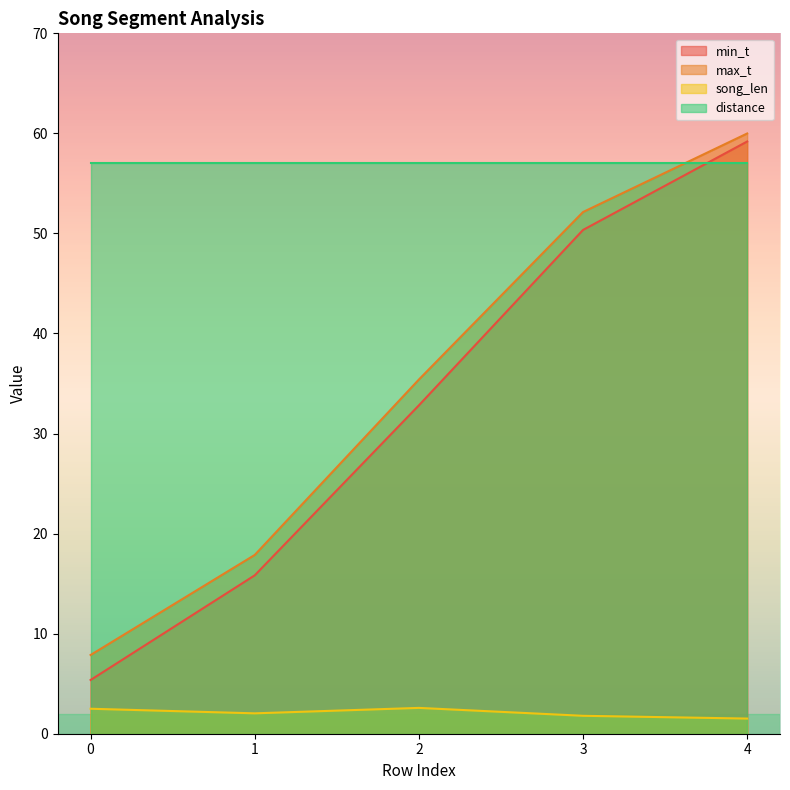

What is the value of the min_t point at the 2nd from the left?

15.8